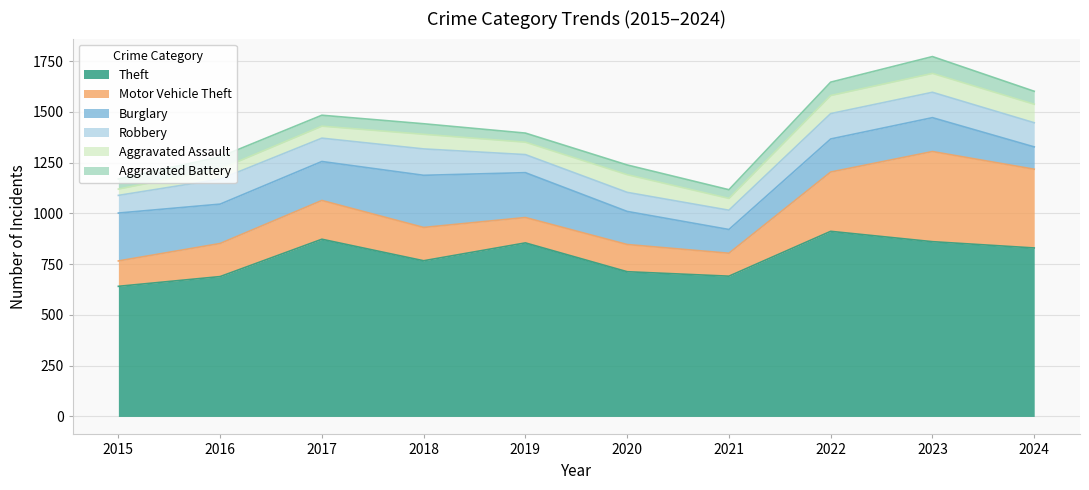

List the labels in order of Aggravated Battery value, smallest first.

2021, 2019, 2020, 2015, 2018, 2017, 2016, 2024, 2022, 2023